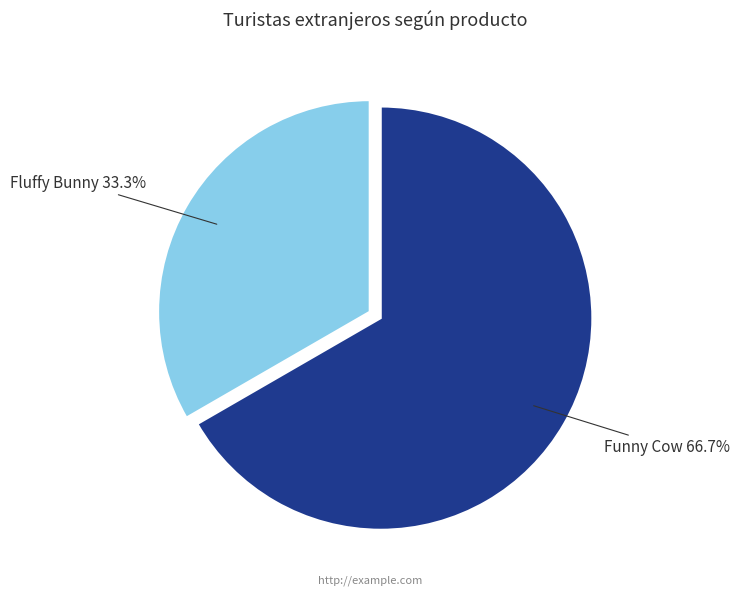

To the nearest percent, what is the combined percentage of Fluffy Bunny and Funny Cow?

100%